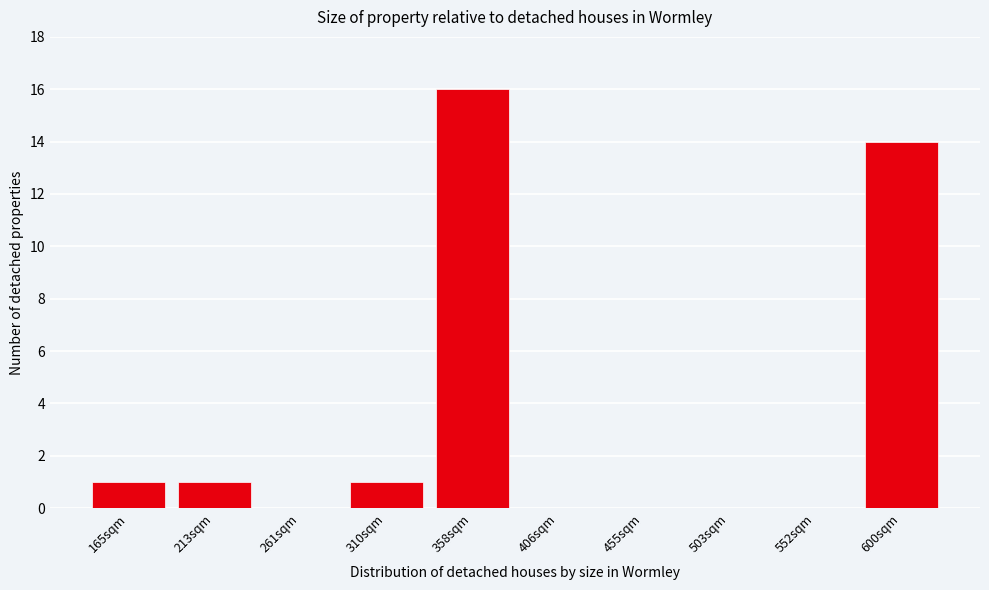

Reading right to left, list all the values displayed in this chart.

600sqm=14	552sqm=0	503sqm=0	455sqm=0	406sqm=0	358sqm=16	310sqm=1	261sqm=0	213sqm=1	165sqm=1